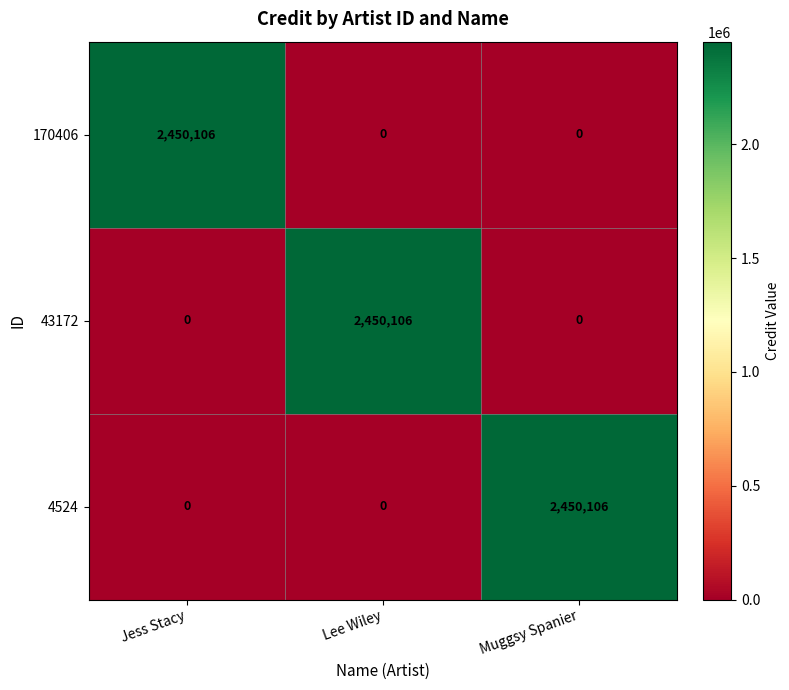

At which label does 43172 reach its peak?

Lee Wiley